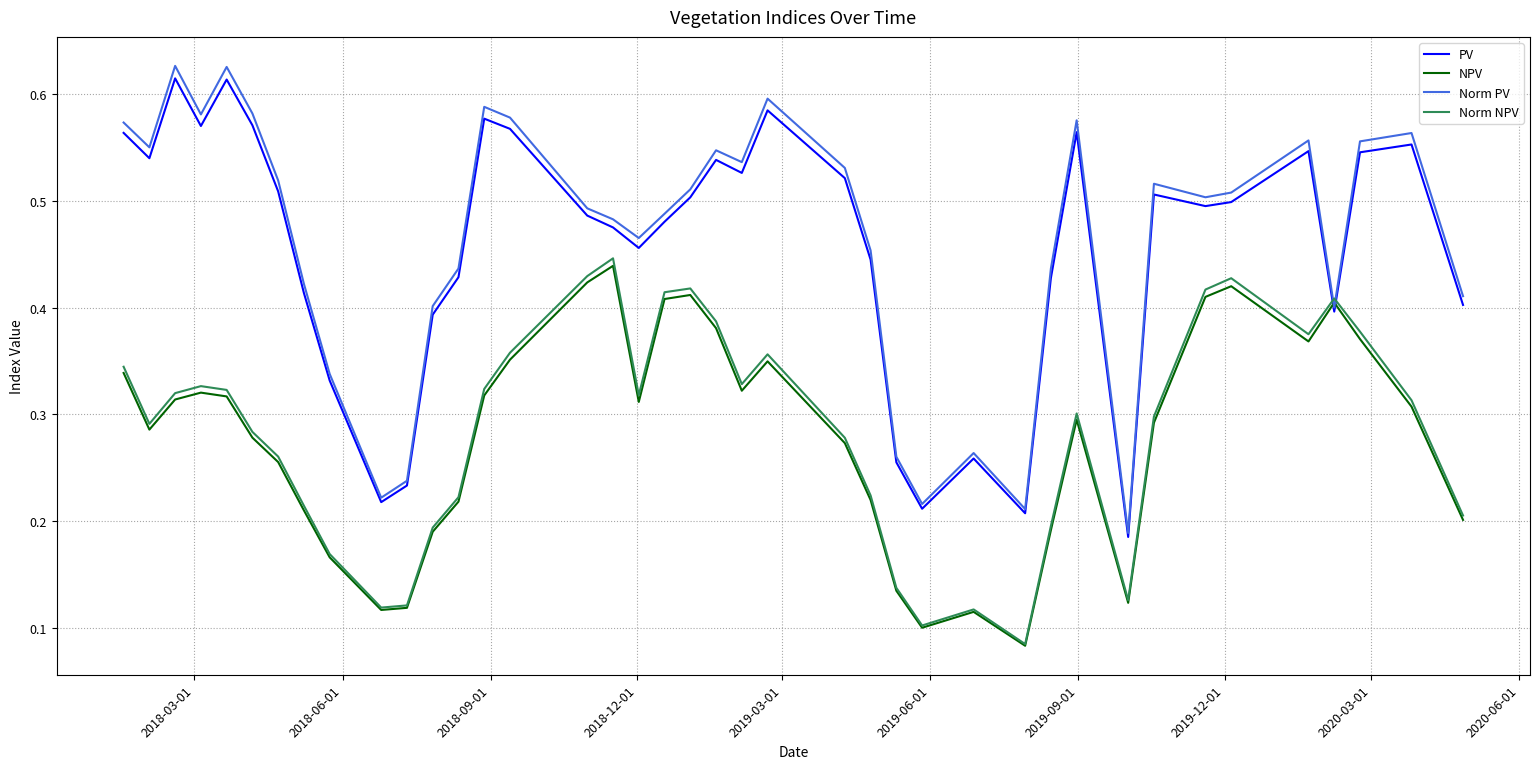

Which series has the largest range (max minus min)?

Norm PV